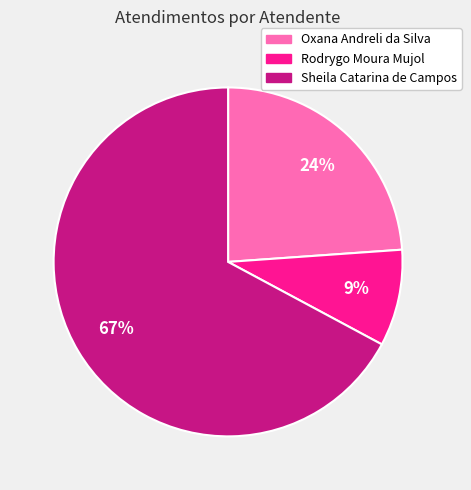

Between Sheila Catarina de Campos and Rodrygo Moura Mujol, which is larger?

Sheila Catarina de Campos